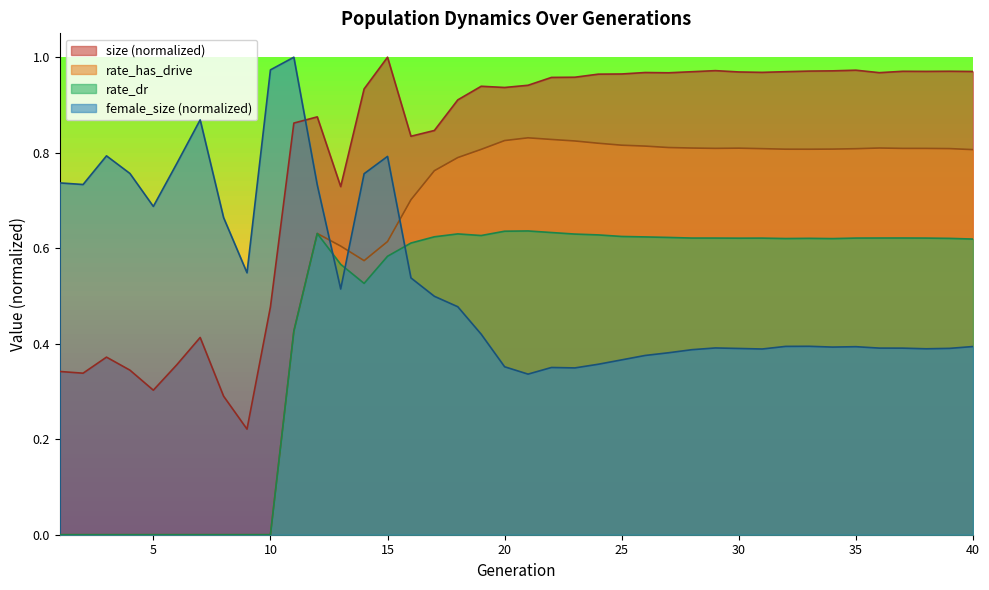

What is the sum of all rate_dr values?

18.3